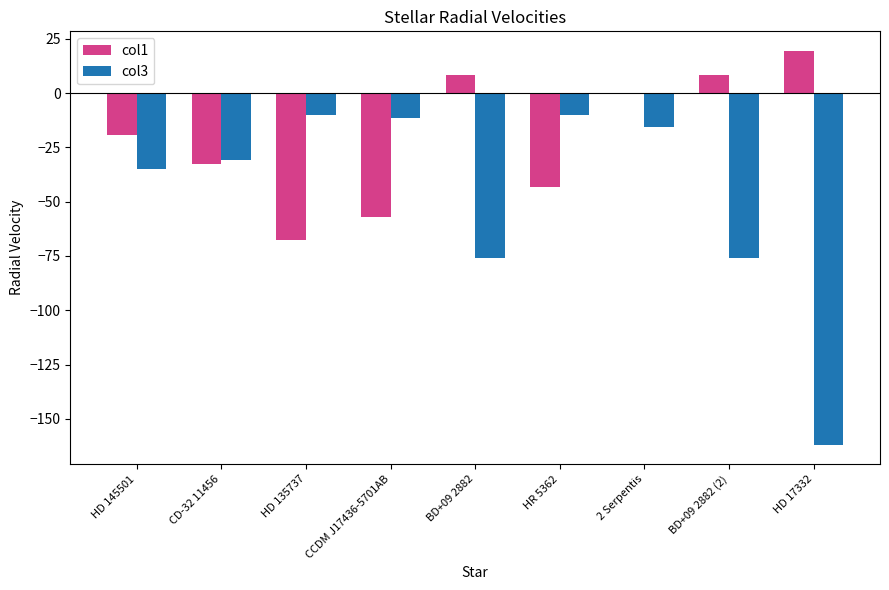

What is the sum of the col1 values at BD+09 2882 (2) and HR 5362?

-34.6